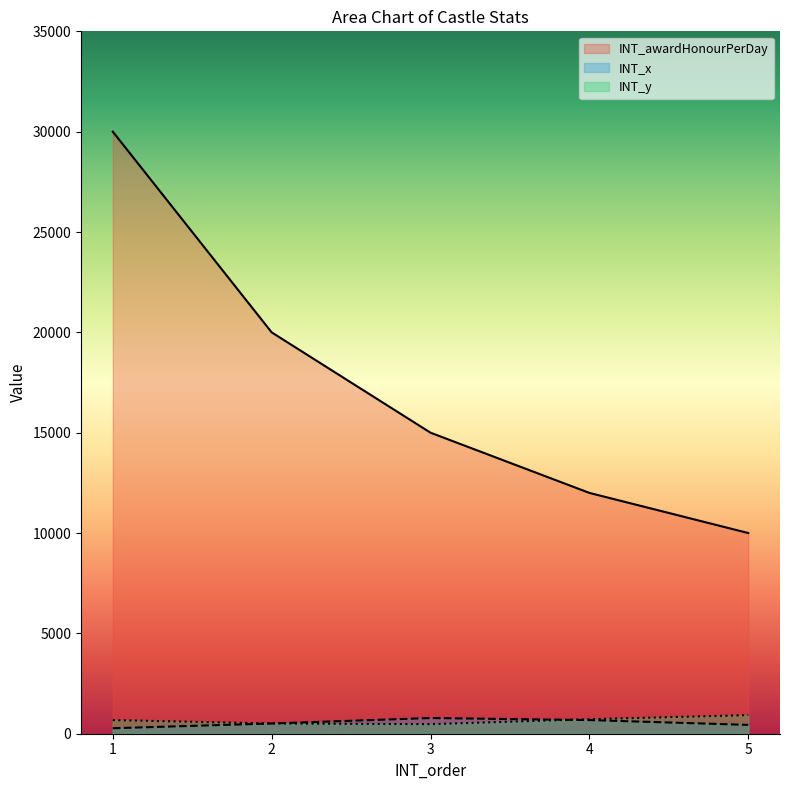

In INT_x, how many points are higher than both neighbors (excluding endpoints)?

1